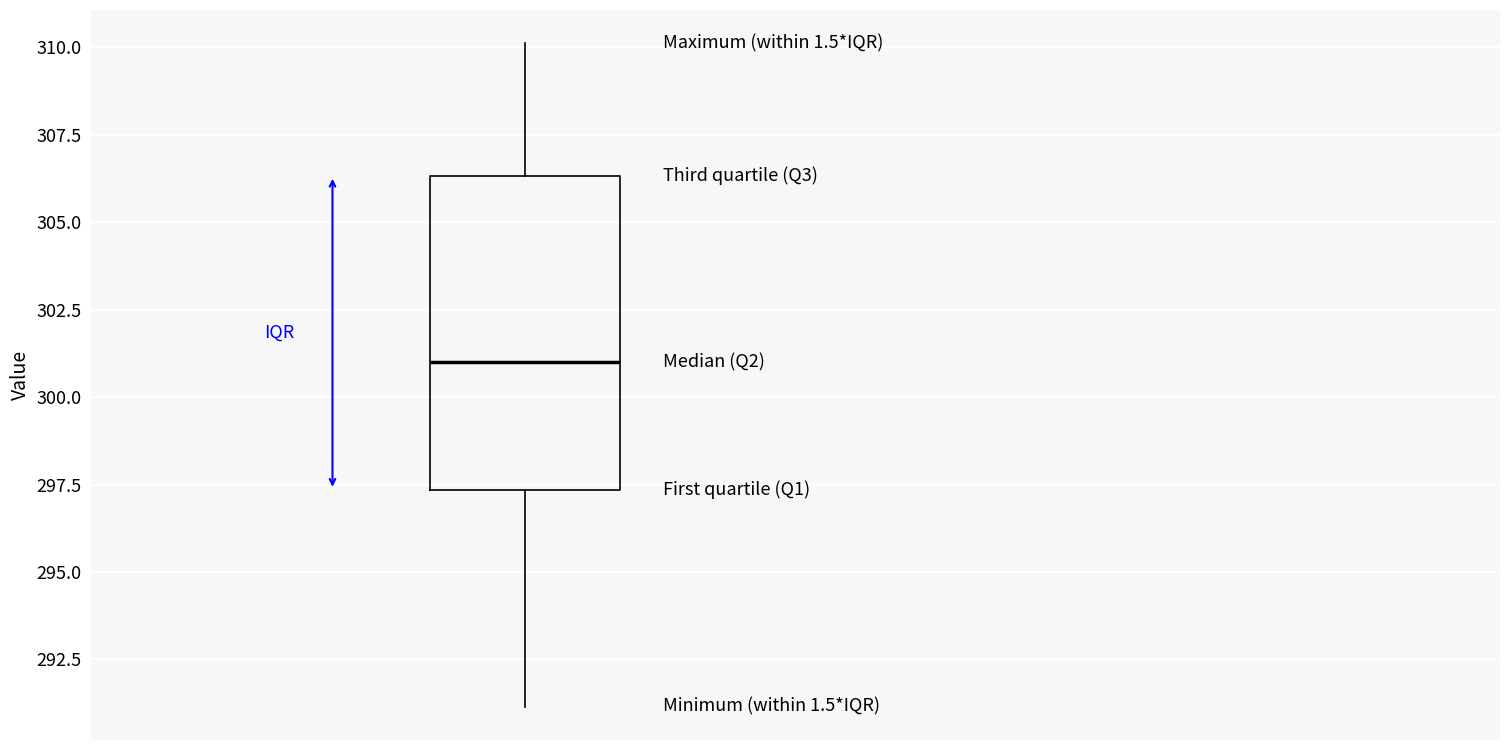

Where does the median line of the box sit on the y-axis? The values are not printed on the chart, so give them approximately, as read against the axis.

301.0